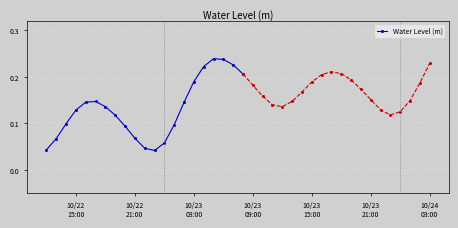

In Water Level (m), how many points are higher than both neighbors (excluding endpoints)?

2